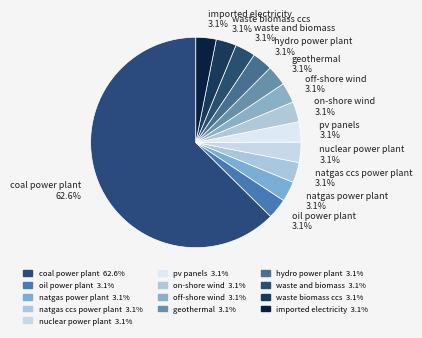

Which category has the biggest portion of the pie?

coal power plant